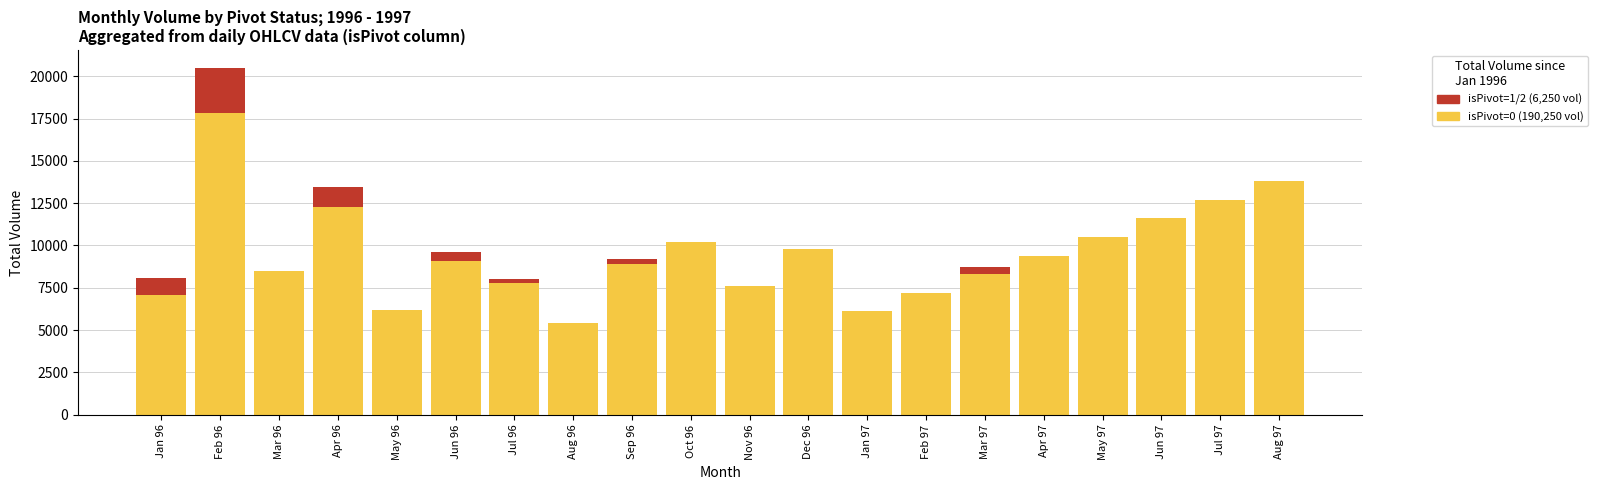

At which category is the sum across all series the highest?

Feb 96